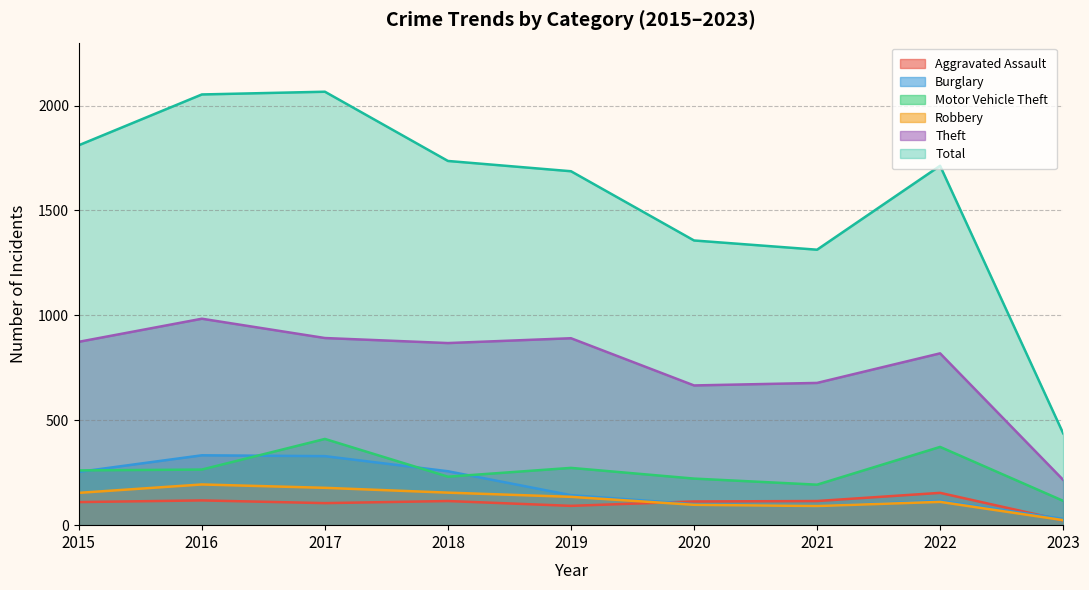

What value does the Aggravated Assault series have at 2023, to the nearest 10?

20